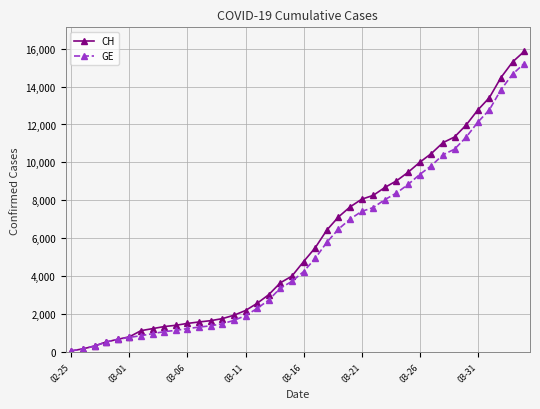

What is the maximum value shown in the chart?

15850